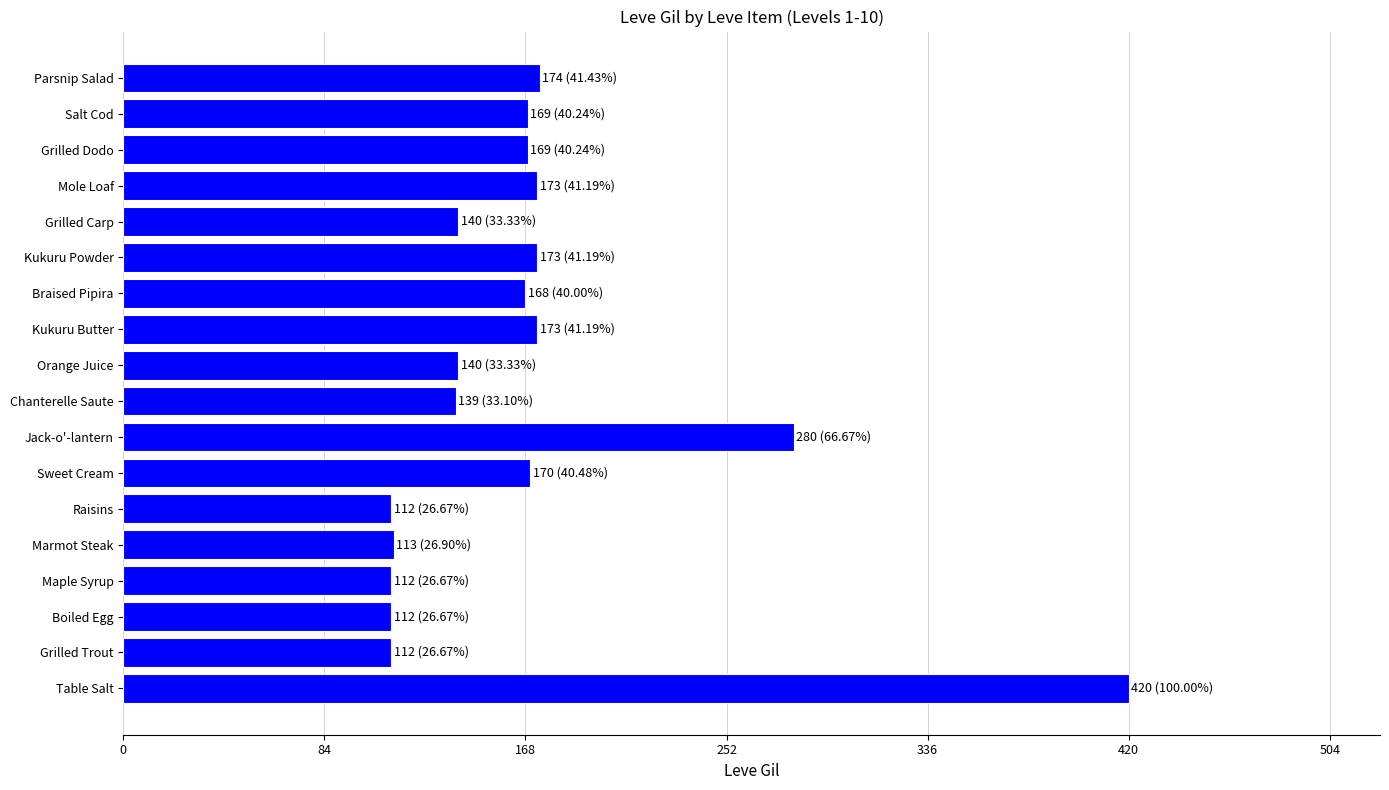

What is the maximum value shown in the chart?

420